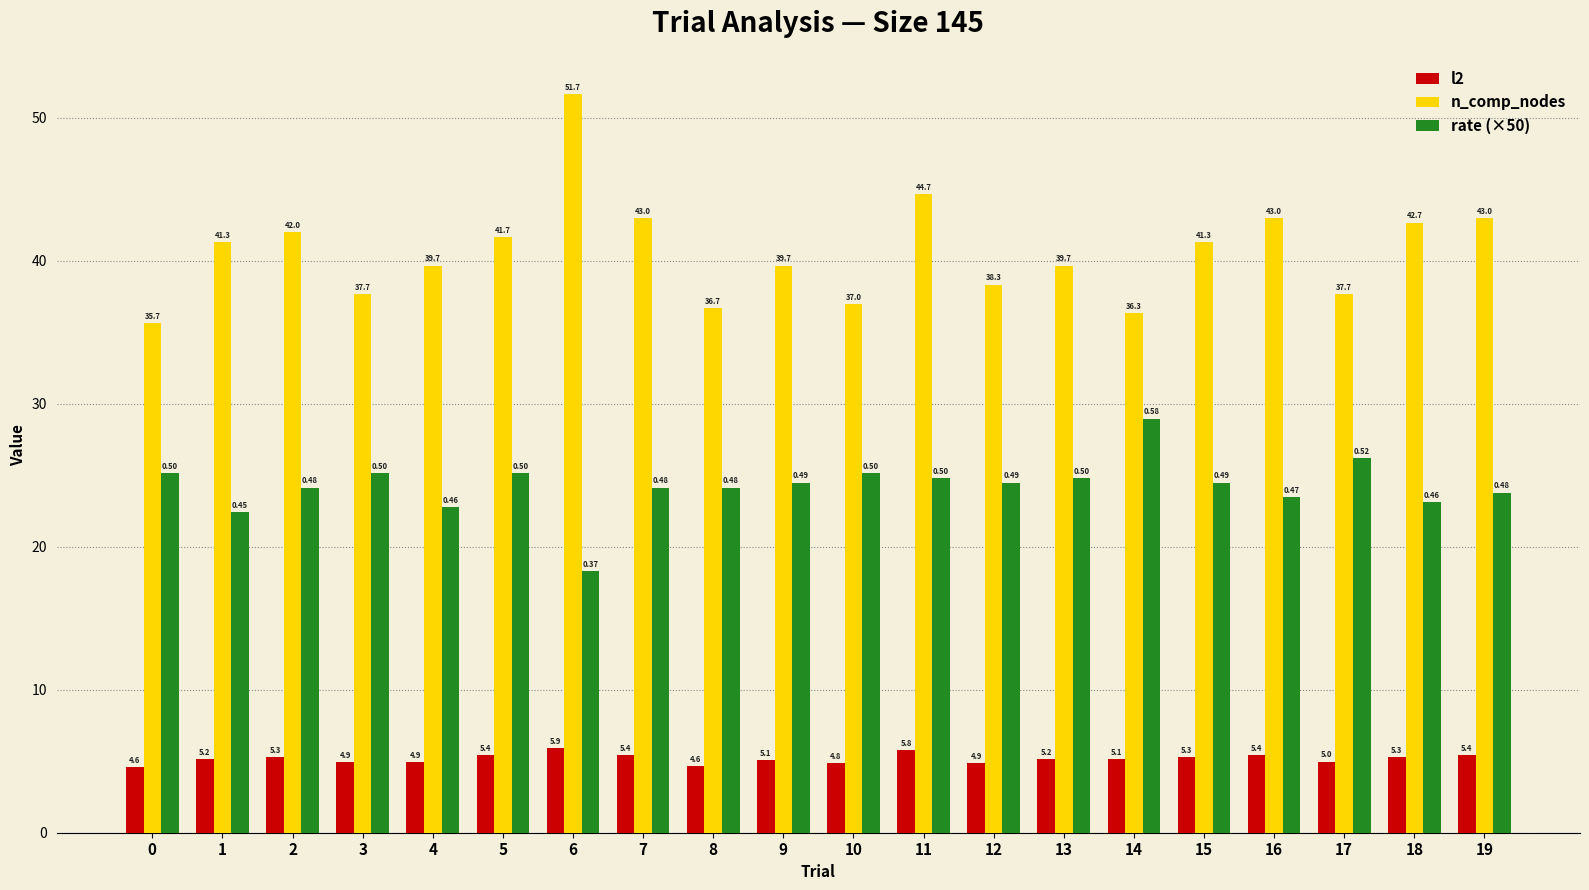

What is the value of the l2 bar at the 3rd from the left?

5.3